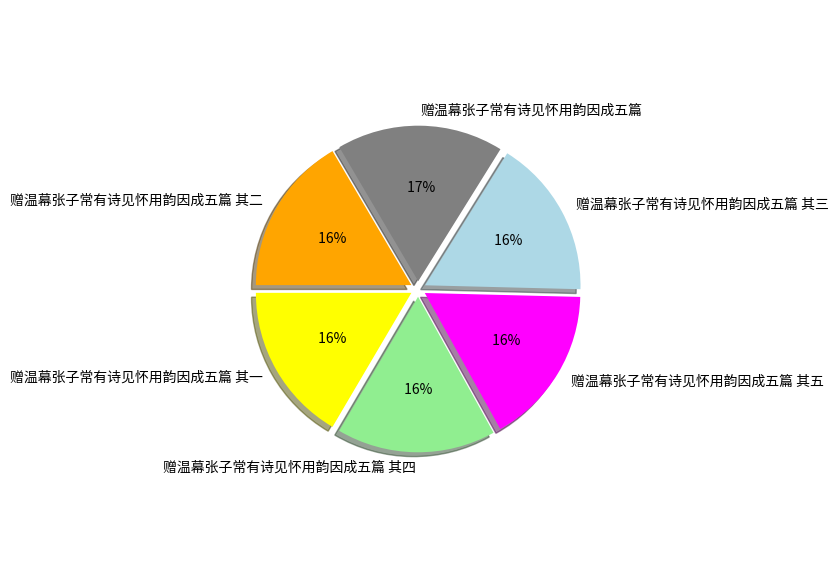

Rank the categories by value from lowest to highest.

赠温幕张子常有诗见怀用韵因成五篇 其一, 赠温幕张子常有诗见怀用韵因成五篇 其二, 赠温幕张子常有诗见怀用韵因成五篇 其三, 赠温幕张子常有诗见怀用韵因成五篇 其四, 赠温幕张子常有诗见怀用韵因成五篇 其五, 赠温幕张子常有诗见怀用韵因成五篇